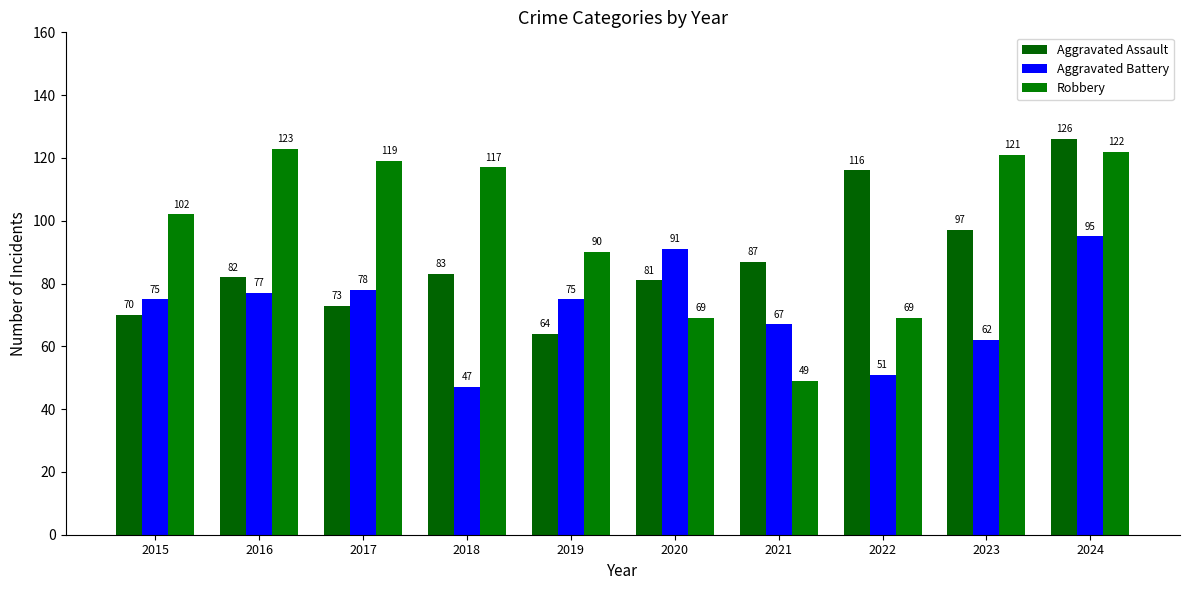

Is the value of Robbery at 2016 greater than the value of Aggravated Assault at 2019?

Yes